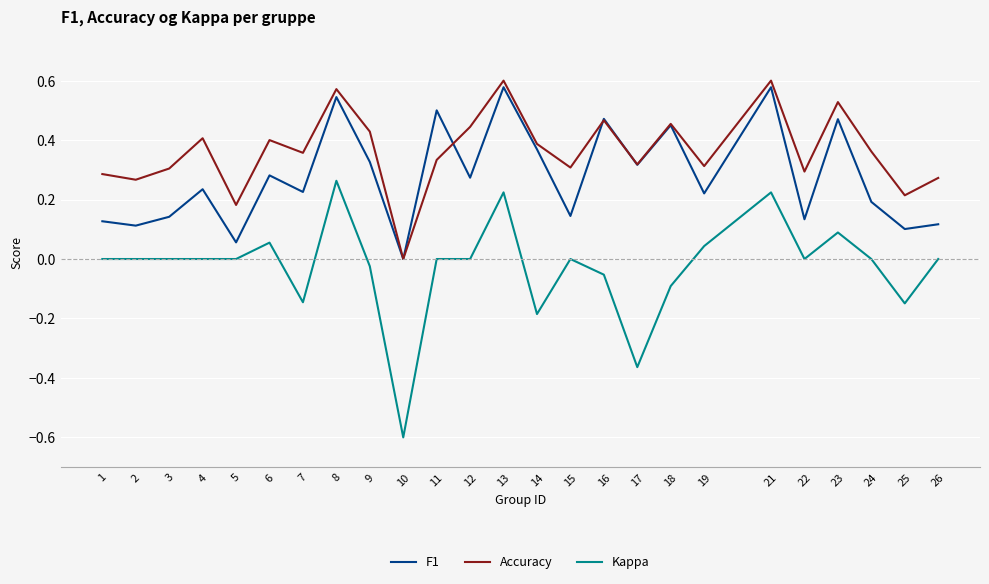

True or false: F1 and Kappa intersect in this chart.

False